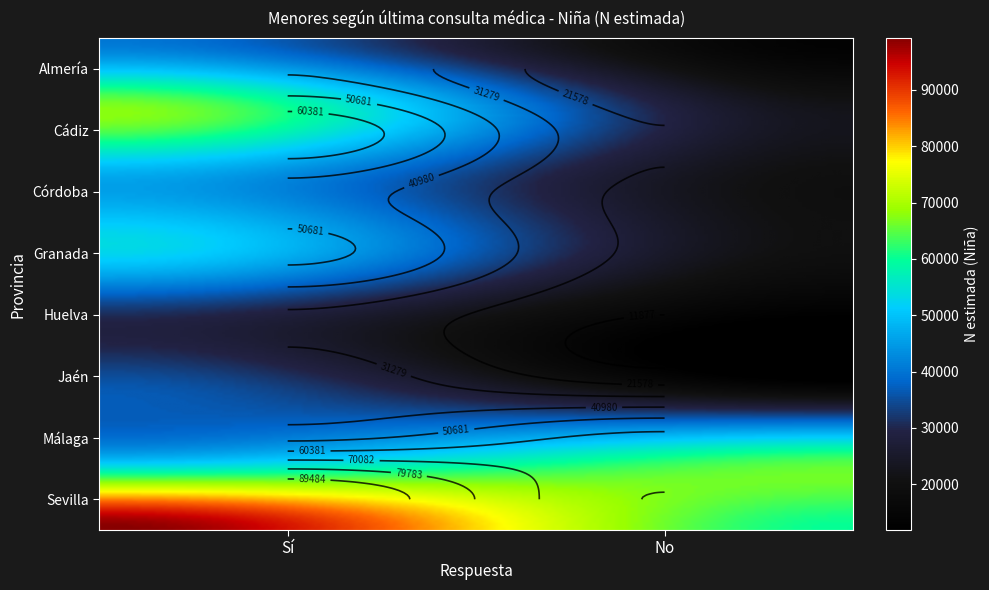

At which category is the sum across all series the highest?

Sí